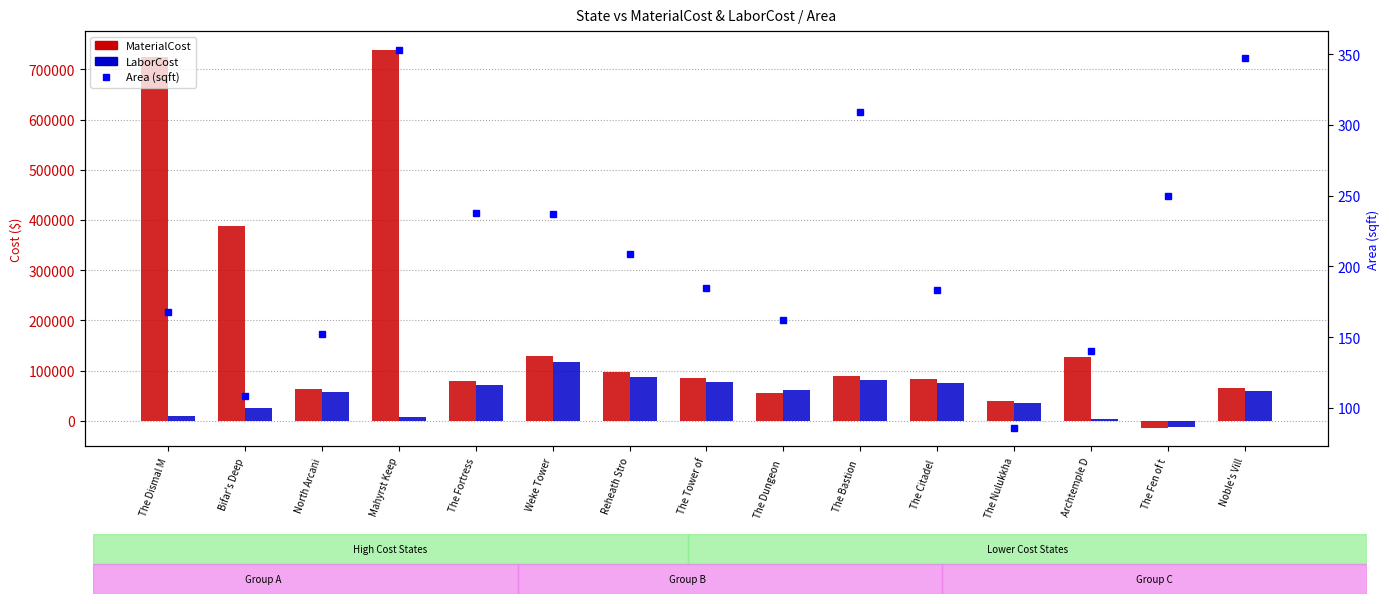

At North Arcani, list the series in order from largest to smallest.

MaterialCost, LaborCost, Area (sqft)